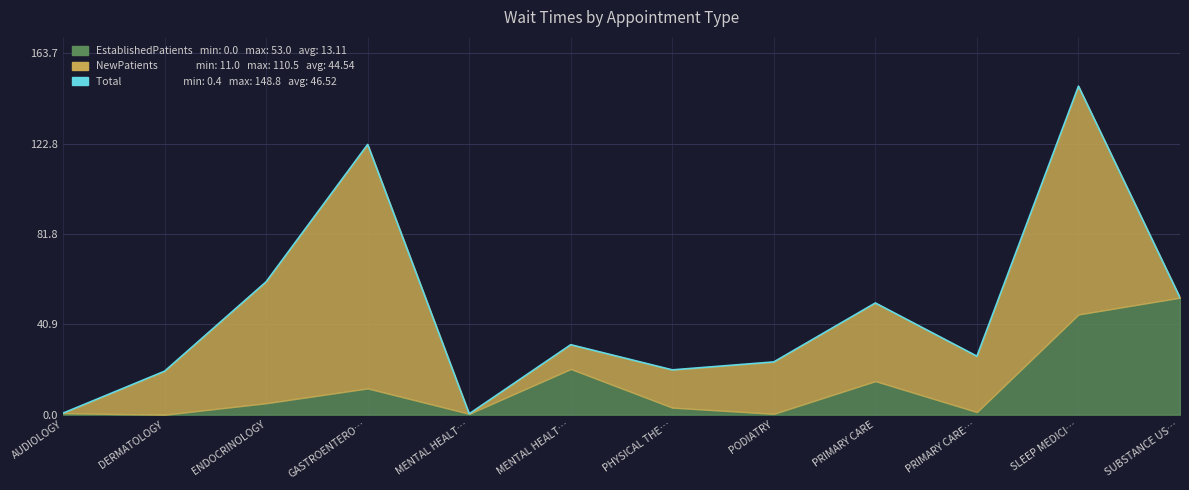

Where does the data first go above 31?

ENDOCRINOLOGY